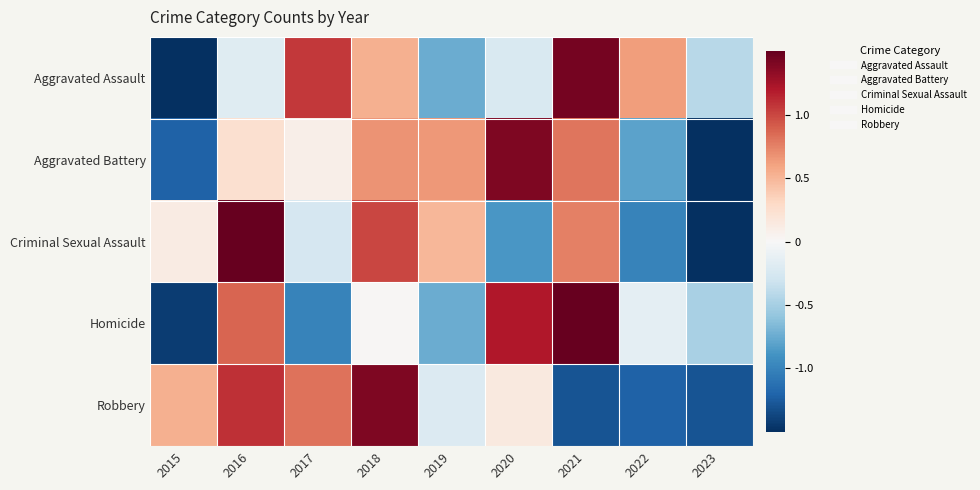

Reading left to right, extract all data points from this chart.

Aggravated Assault: 2015=-2.1	2016=-0.2	2017=1.1	2018=0.5	2019=-0.7	2020=-0.2	2021=1.4	2022=0.6	2023=-0.4
Aggravated Battery: 2015=-1.2	2016=0.2	2017=0.1	2018=0.7	2019=0.6	2020=1.4	2021=0.8	2022=-0.8	2023=-1.8
Criminal Sexual Assault: 2015=0.1	2016=1.5	2017=-0.3	2018=1.0	2019=0.5	2020=-0.9	2021=0.8	2022=-1.0	2023=-1.8
Homicide: 2015=-1.4	2016=0.9	2017=-1.0	2018=0.0	2019=-0.7	2020=1.2	2021=1.7	2022=-0.2	2023=-0.5
Robbery: 2015=0.5	2016=1.1	2017=0.8	2018=1.4	2019=-0.2	2020=0.2	2021=-1.3	2022=-1.2	2023=-1.3